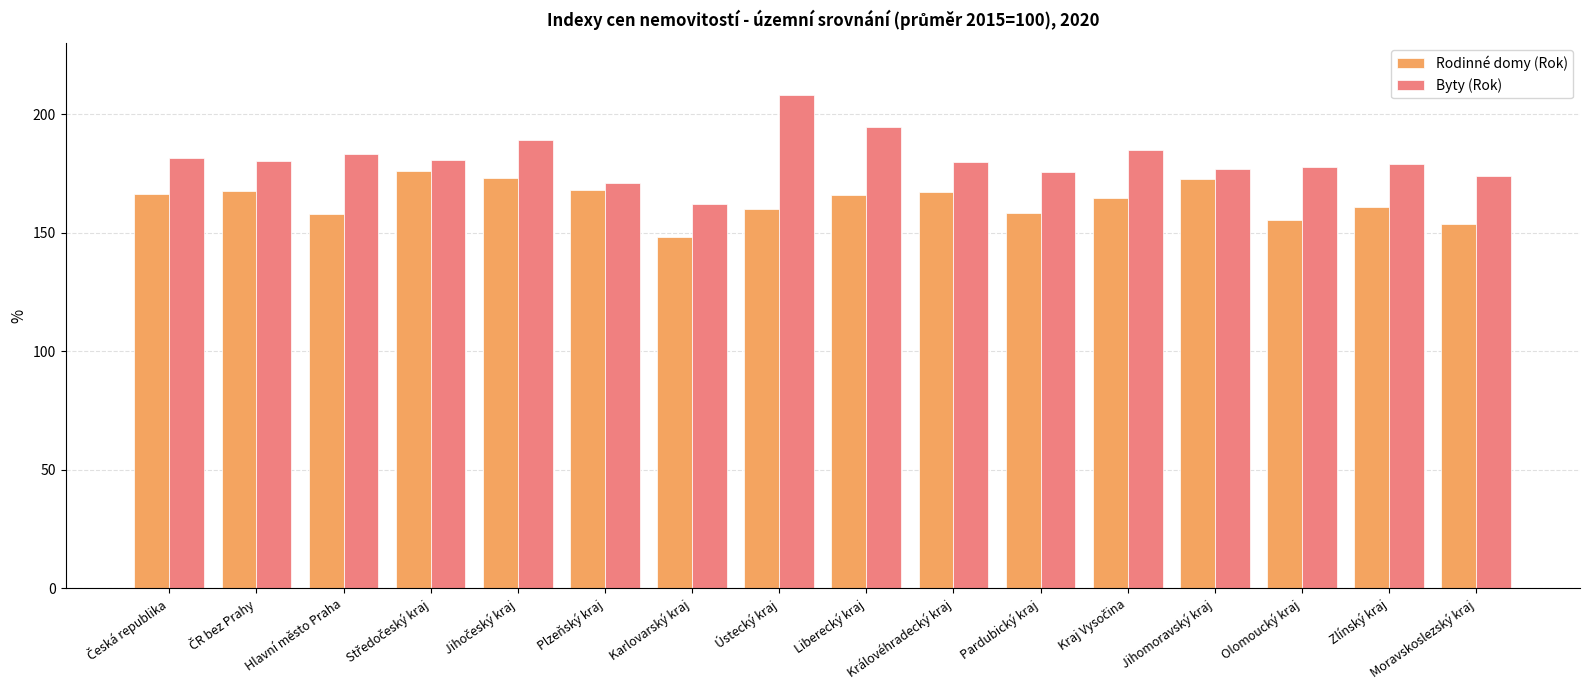

What is the spread (max minus min) of values at Karlovarský kraj?

13.9